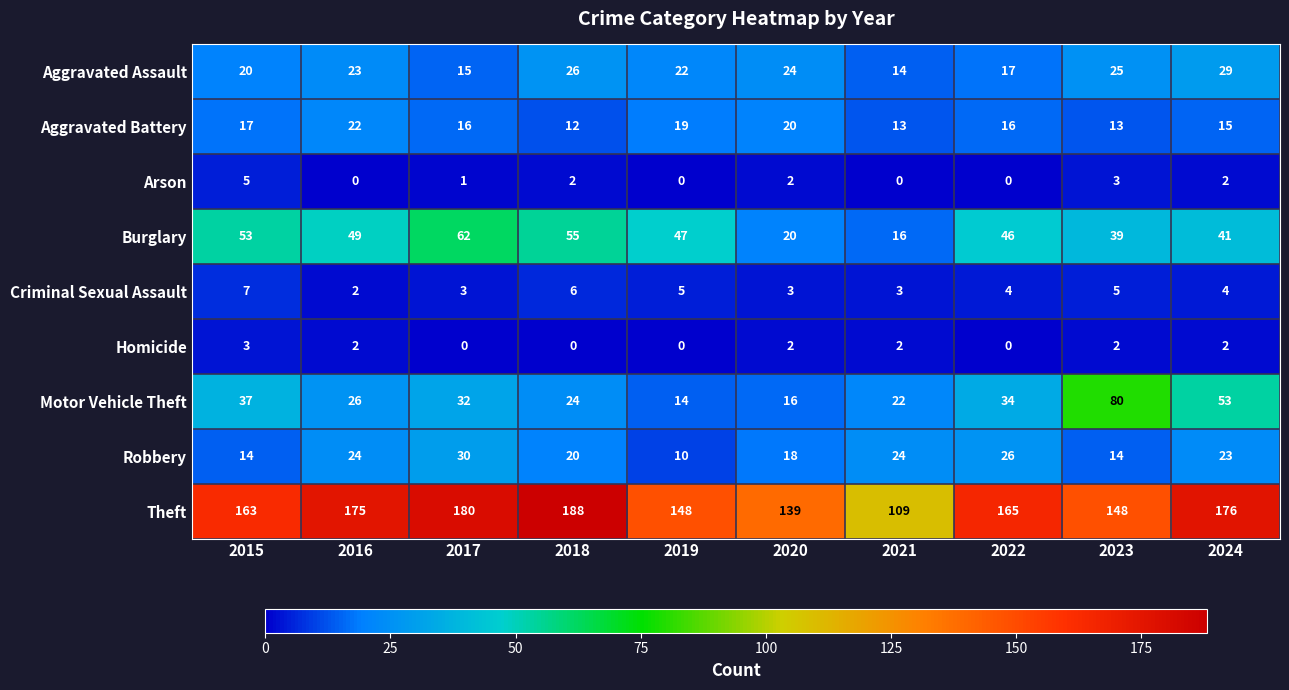

Count the Homicide values in the range 0 to 2.

9